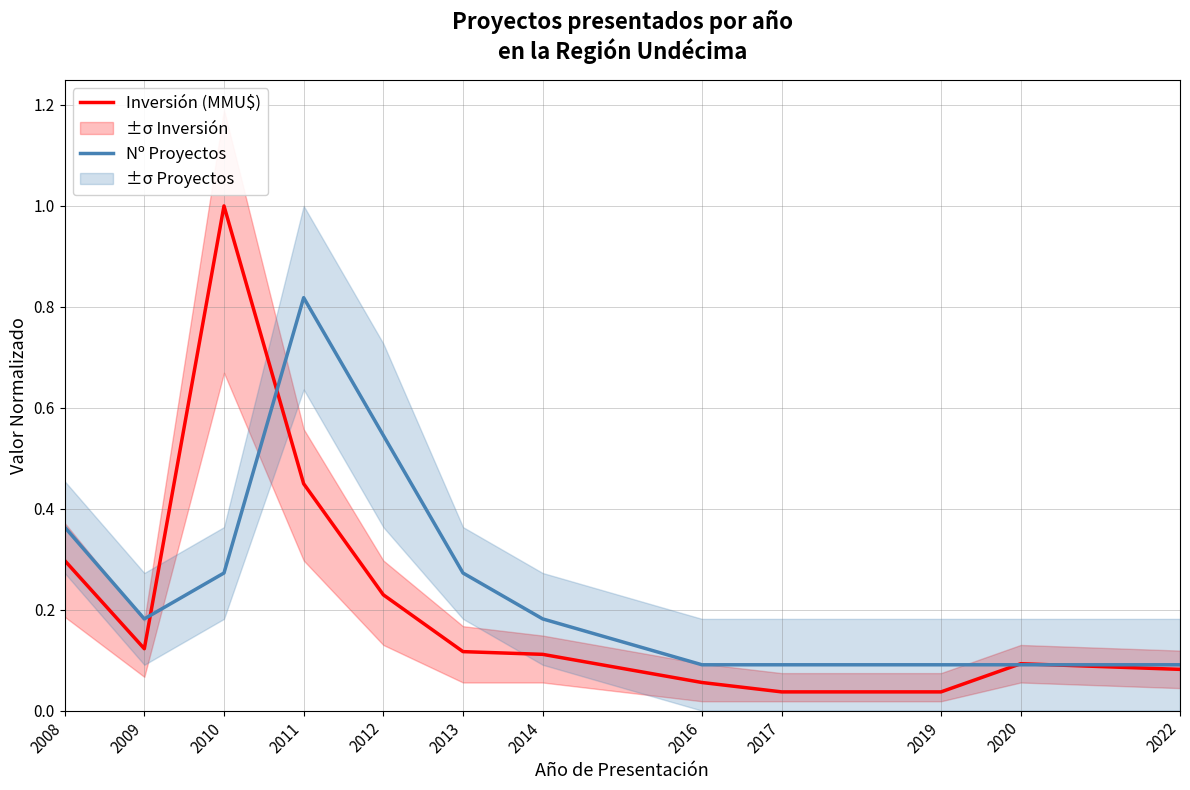

At which category does Inversión (MMU$) reach its first local peak?

2010